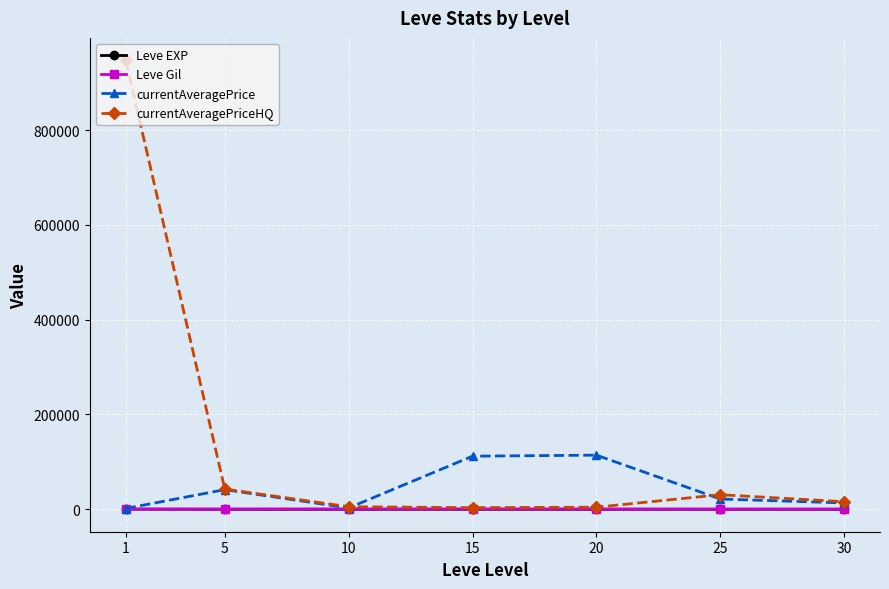

Which series has the largest total across all categories?

currentAveragePriceHQ